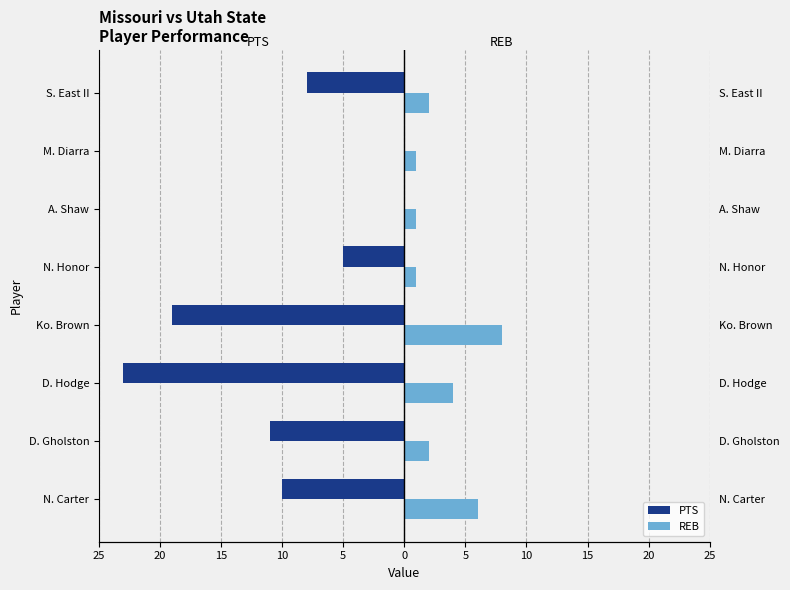

What is the sum of all REB values?

25